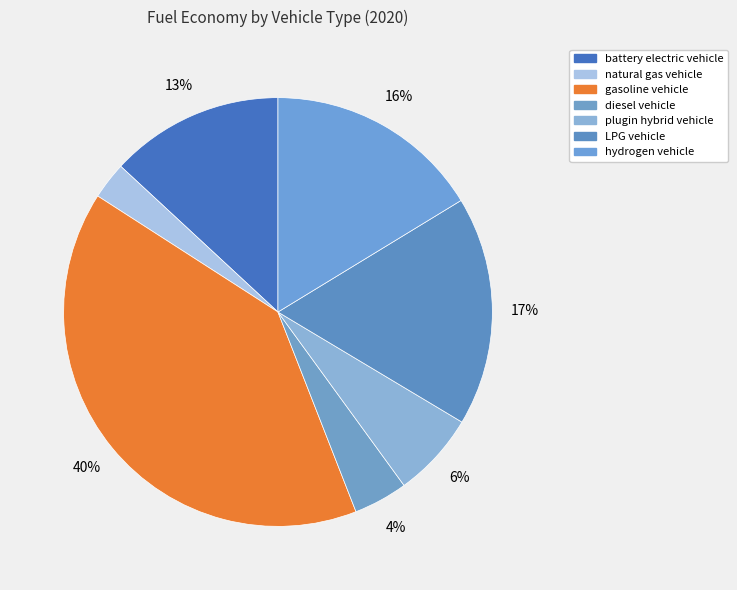

Is it true that LPG vehicle is 9% of the pie?

False